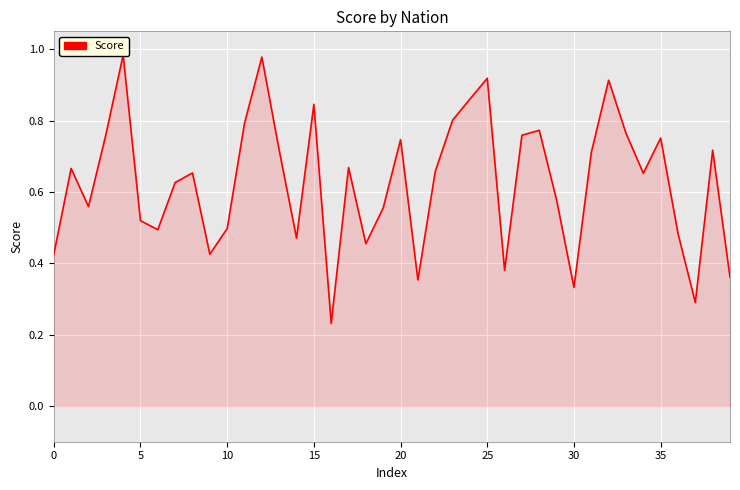

True or false: there are more than 0 points higher than both neighbors.

True